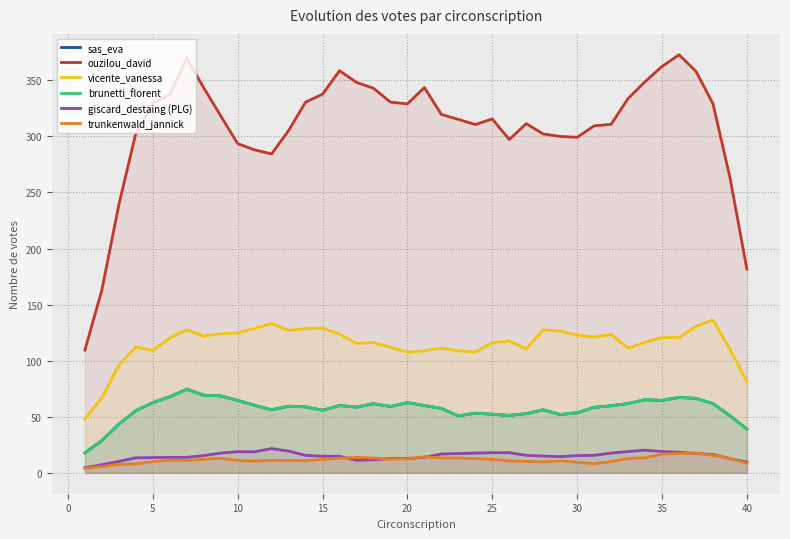

Is the value of vicente_vanessa at 25 greater than the value of brunetti_florent at 19?

Yes